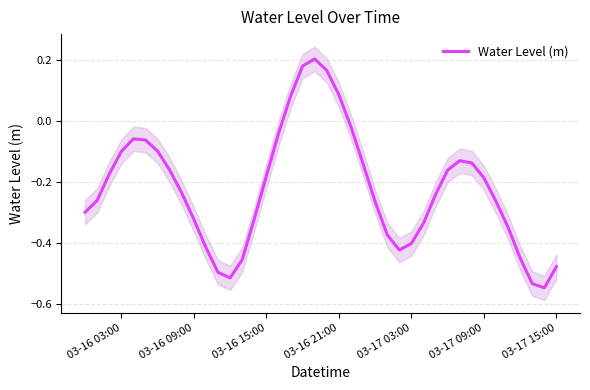

How many values are below zero?

35